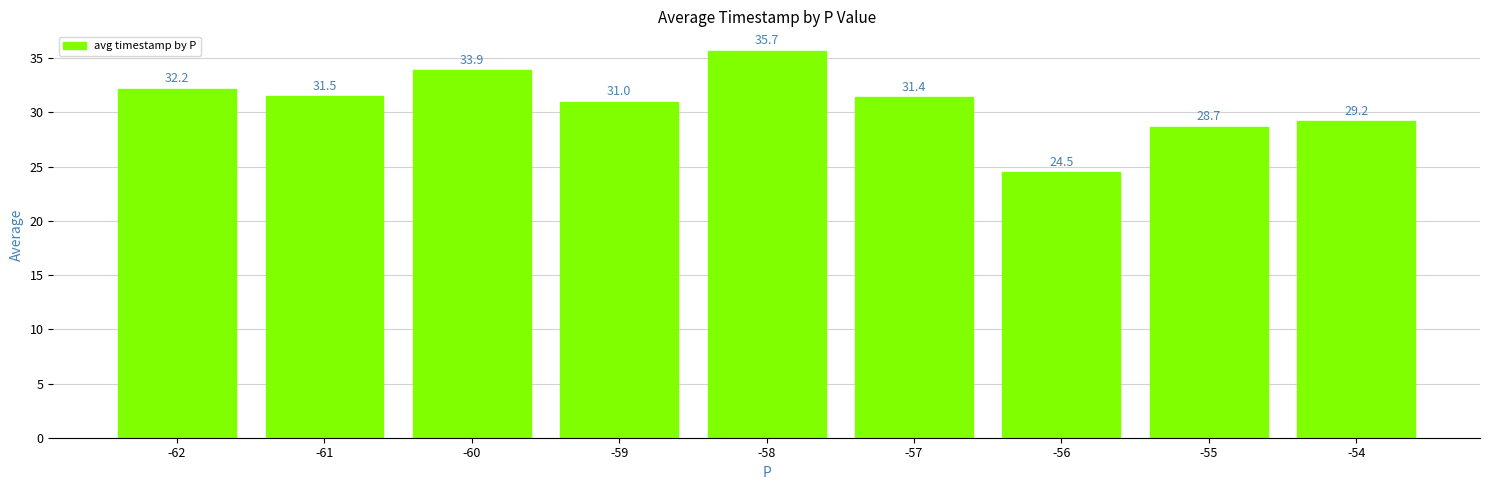

Are the bars grouped side by side (vs. stacked)?

No